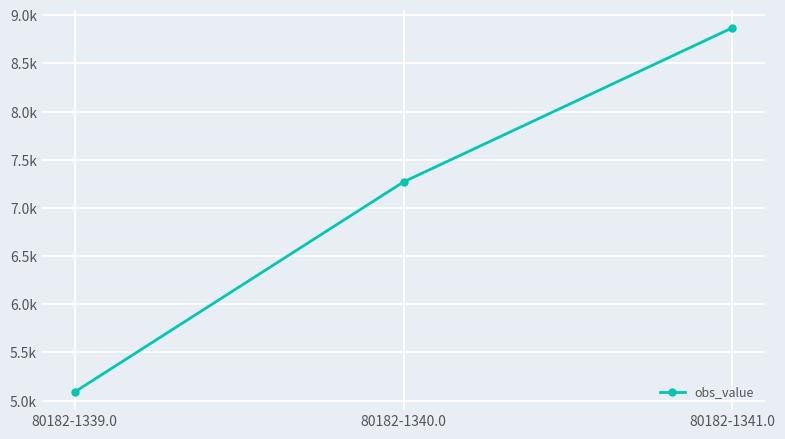

Reading left to right, list all the values displayed in this chart.

80182-1339.0=5090	80182-1340.0=7270	80182-1341.0=8870